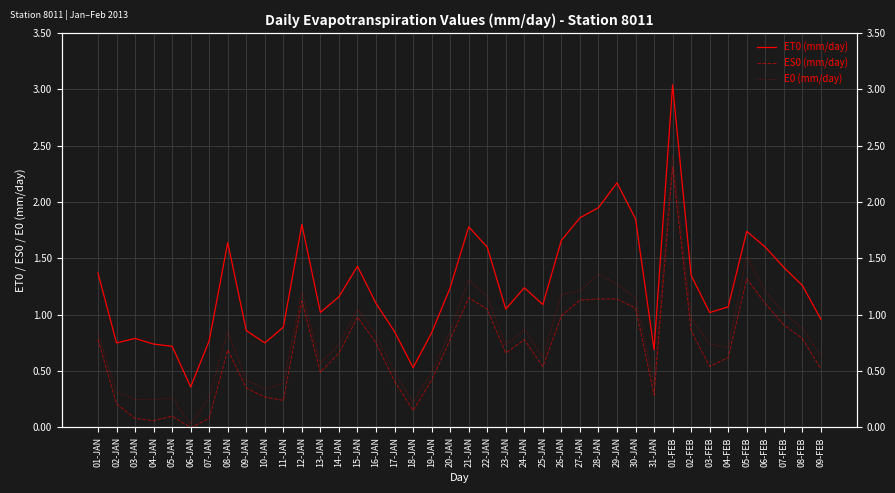

At which category is the sum across all series the highest?

01-FEB